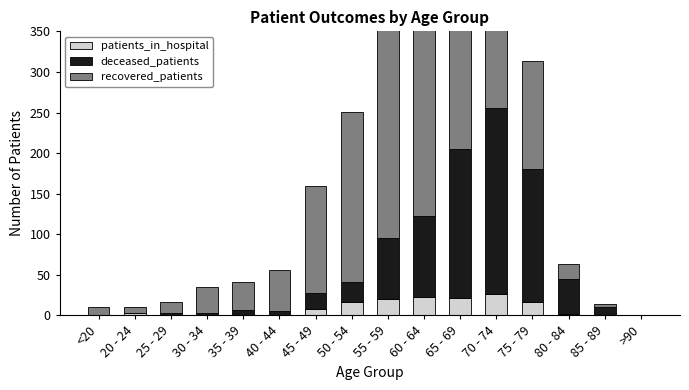

How many data points does each series have?

16